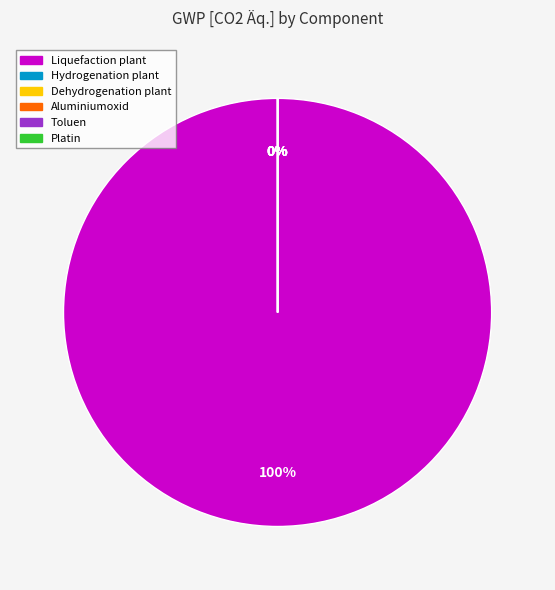

Does Liquefaction plant account for over 50% of the chart?

Yes